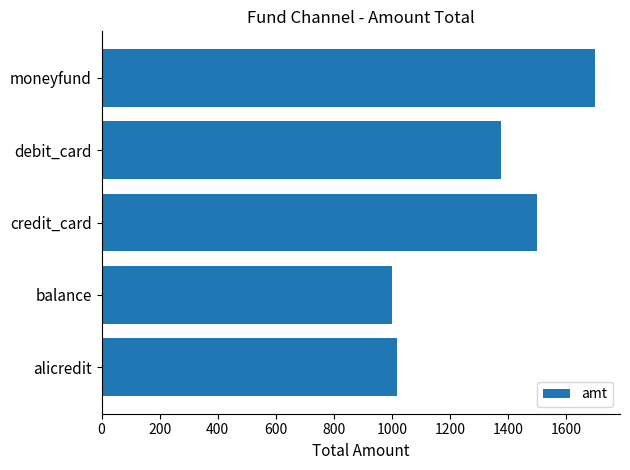

What is the ratio of the value at moneyfund to the value at debit_card?

1.2